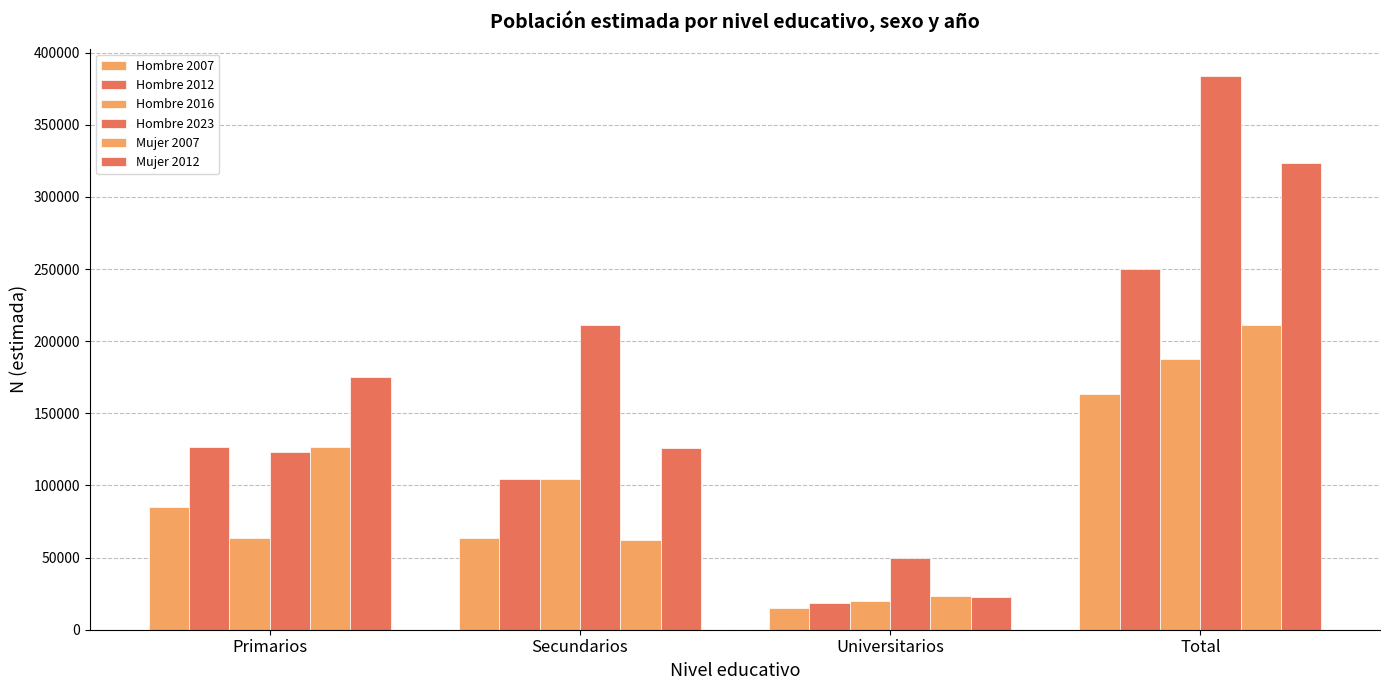

Reading left to right, list all the values displayed in this chart.

Hombre 2007: 84915	63373	15324	163611
Hombre 2012: 126814	104173	18791	249777
Hombre 2016: 63457	104308	19643	187408
Hombre 2023: 123049	211159	49468	383676
Mujer 2007: 126403	62092	23035	211529
Mujer 2012: 174949	125647	22758	323353